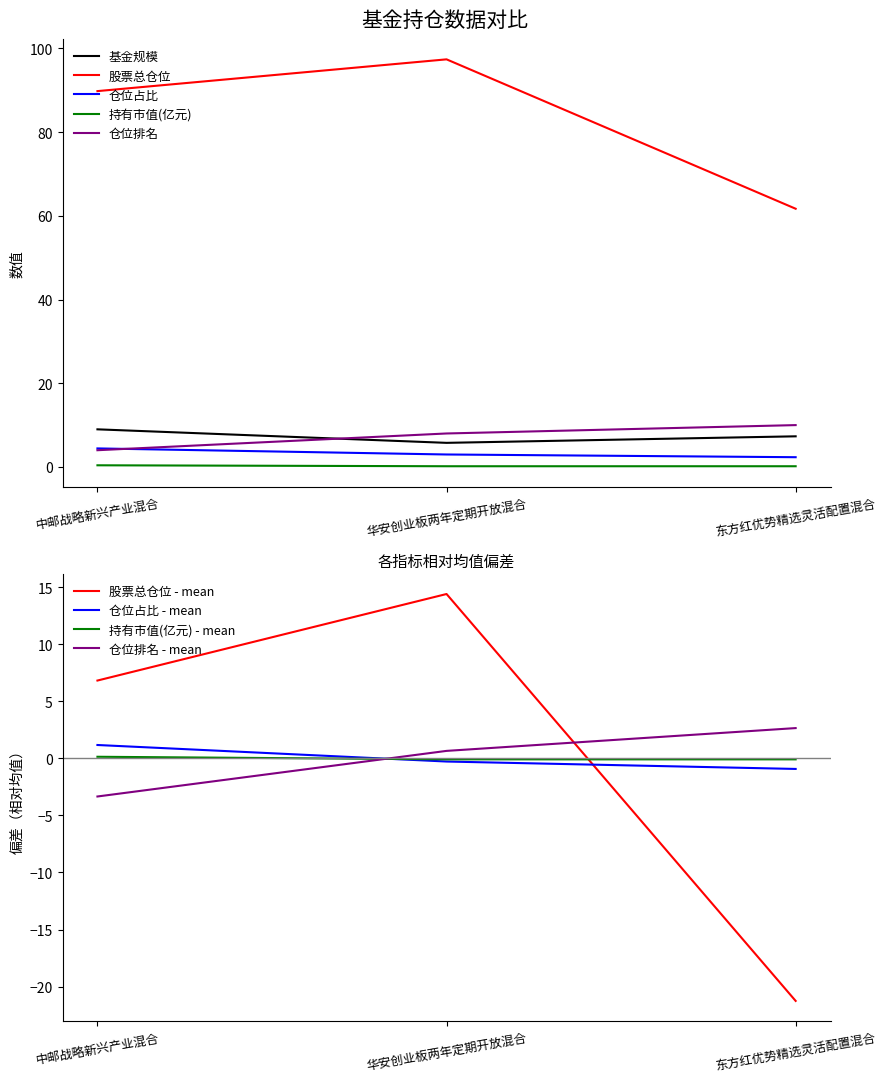

What position from the right is 中邮战略新兴产业混合?

3